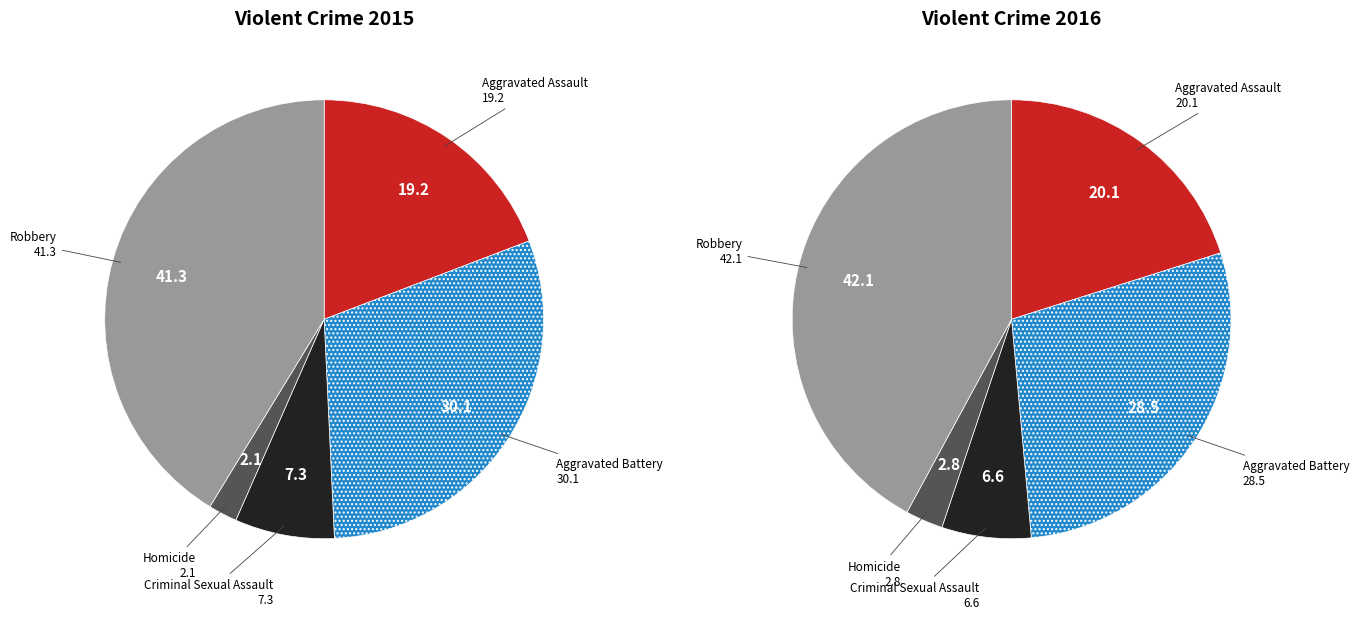

To the nearest percent, what is the combined percentage of Robbery and Aggravated Battery?

71%